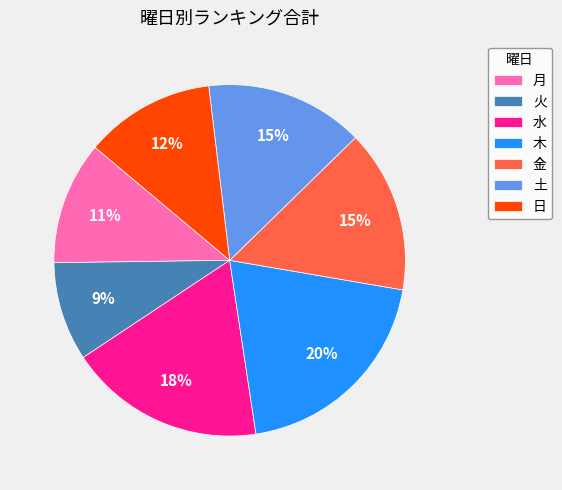

Which category has the smallest portion of the pie?

火